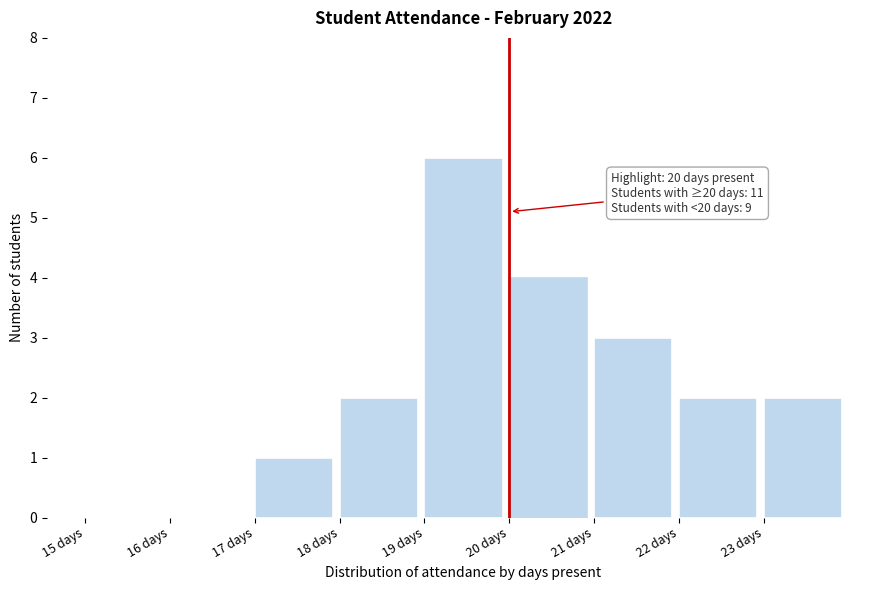

Which range on the x-axis has the tallest bar?

19 to 20